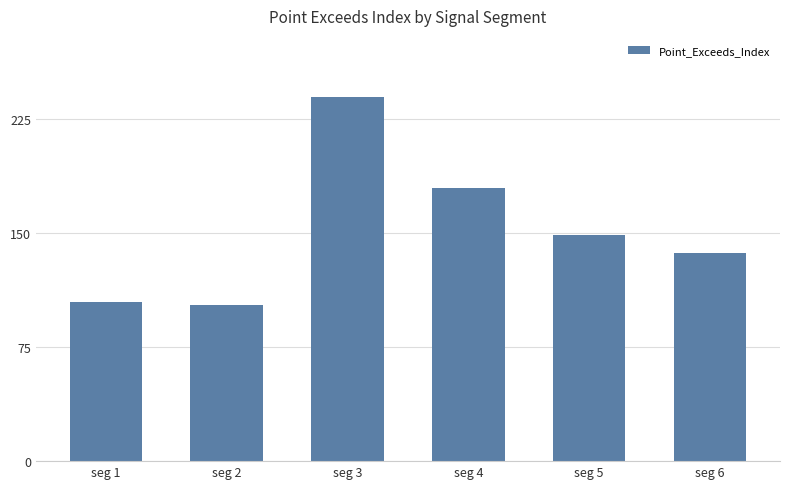

What is the value of the 2nd bar from the left?

103